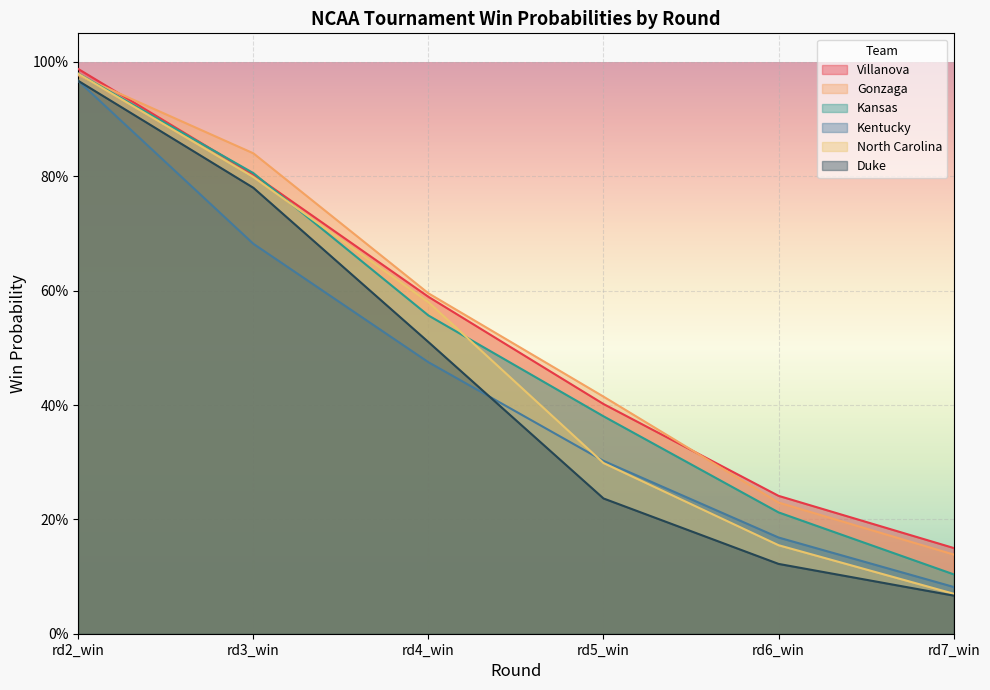

What position from the right is rd3_win?

5